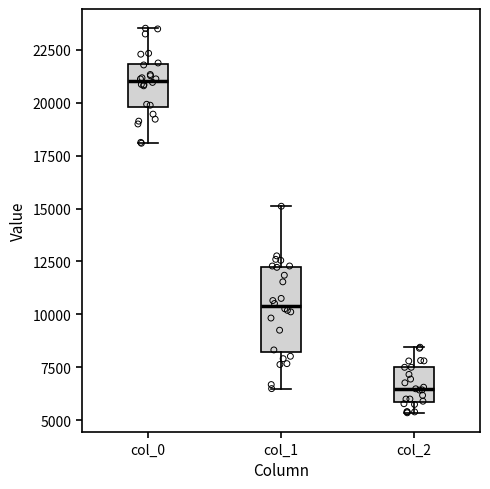

Reading left to right, transcribe this box plot: for each box, give where its median line is, the range the box spans, and where its two whiskers end, as read against the y-axis. The values are not printed on the chart, so give them approximately, as read against the axis.

col_0: median 21000, box 20000 to 22000, whiskers 18000 to 23500
col_1: median 10500, box 8000 to 12000, whiskers 6500 to 15000
col_2: median 6500, box 6000 to 7500, whiskers 5500 to 8500